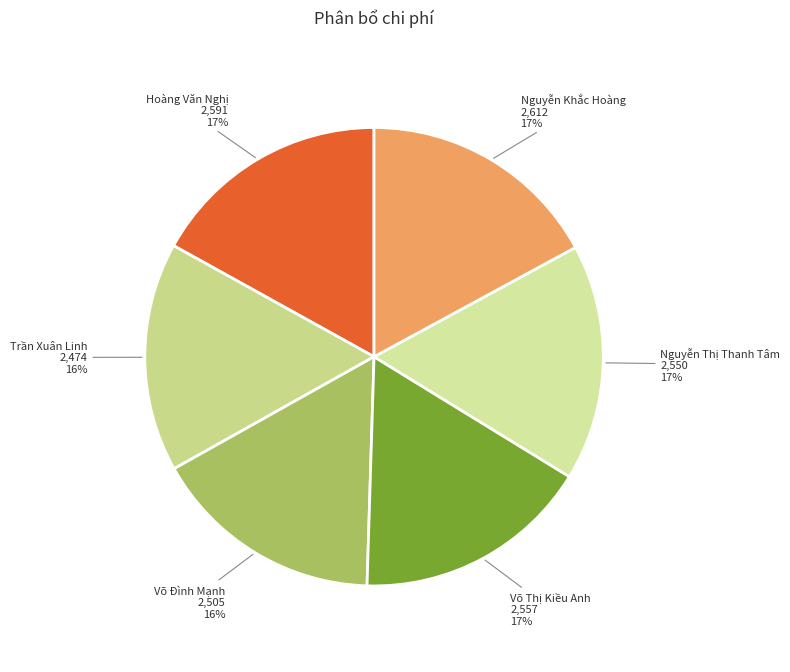

To the nearest percent, what portion does Trần Xuân Linh represent?

16%